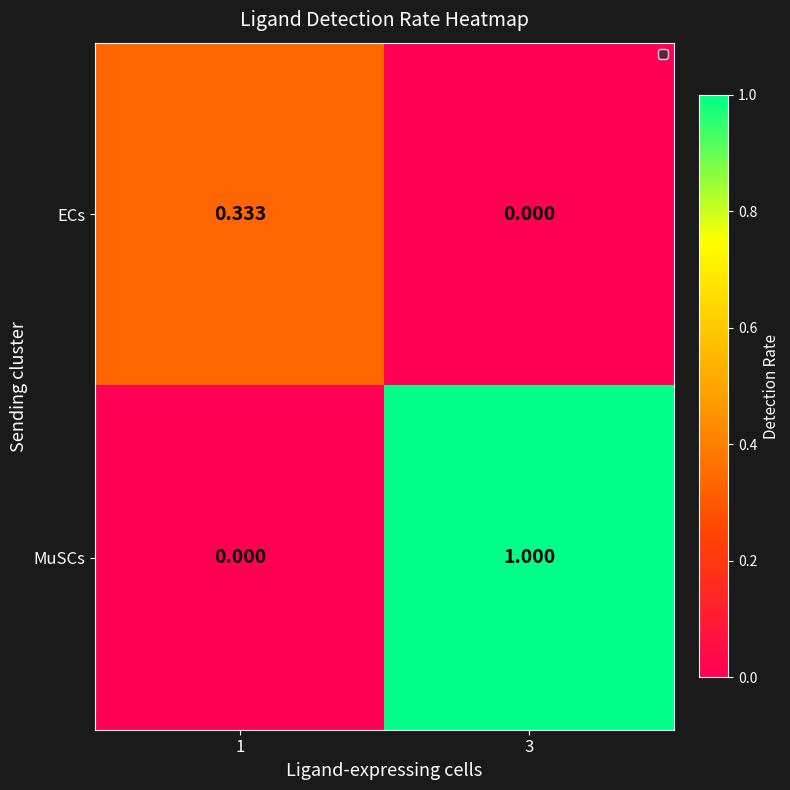

Count the number of categories in the chart.

2